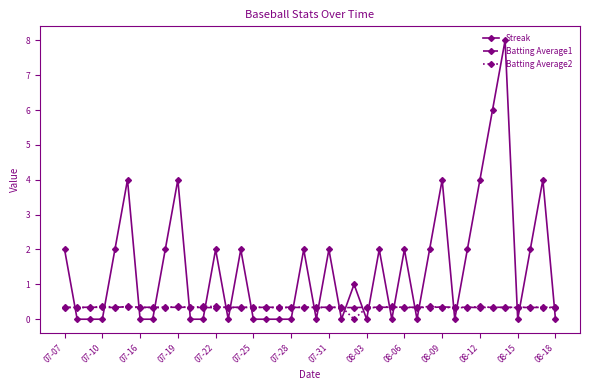

Which series has the largest total across all categories?

Streak